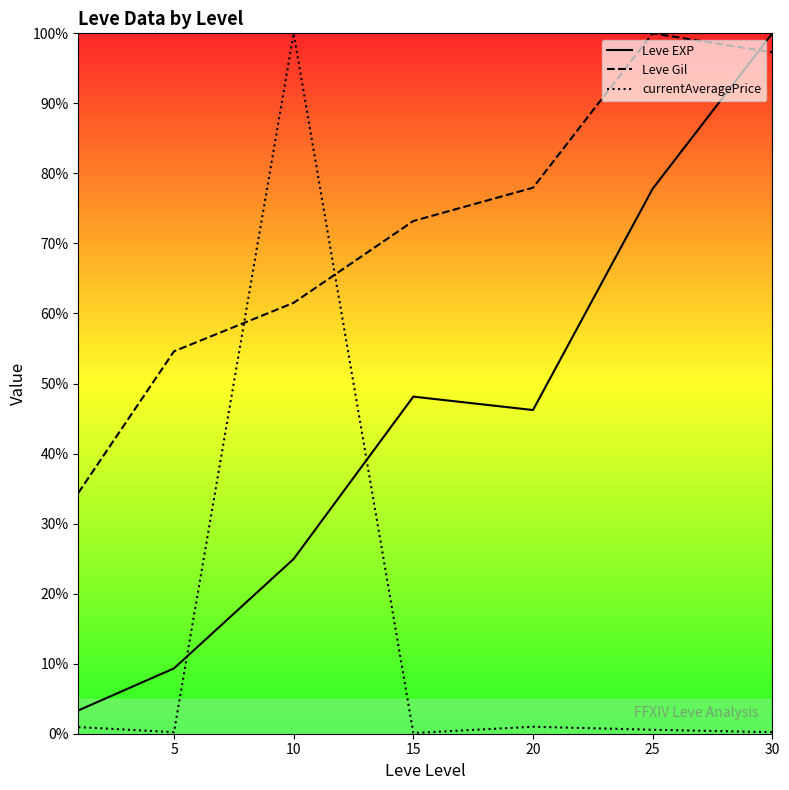

True or false: Leve EXP and currentAveragePrice intersect in this chart.

True